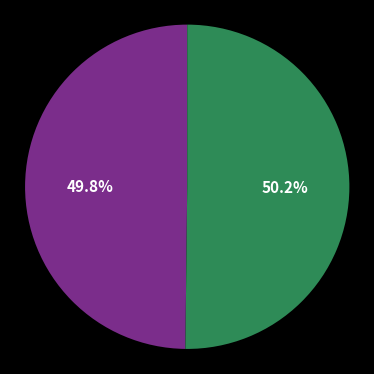

Is there any slice that represents more than half of the pie?

Yes